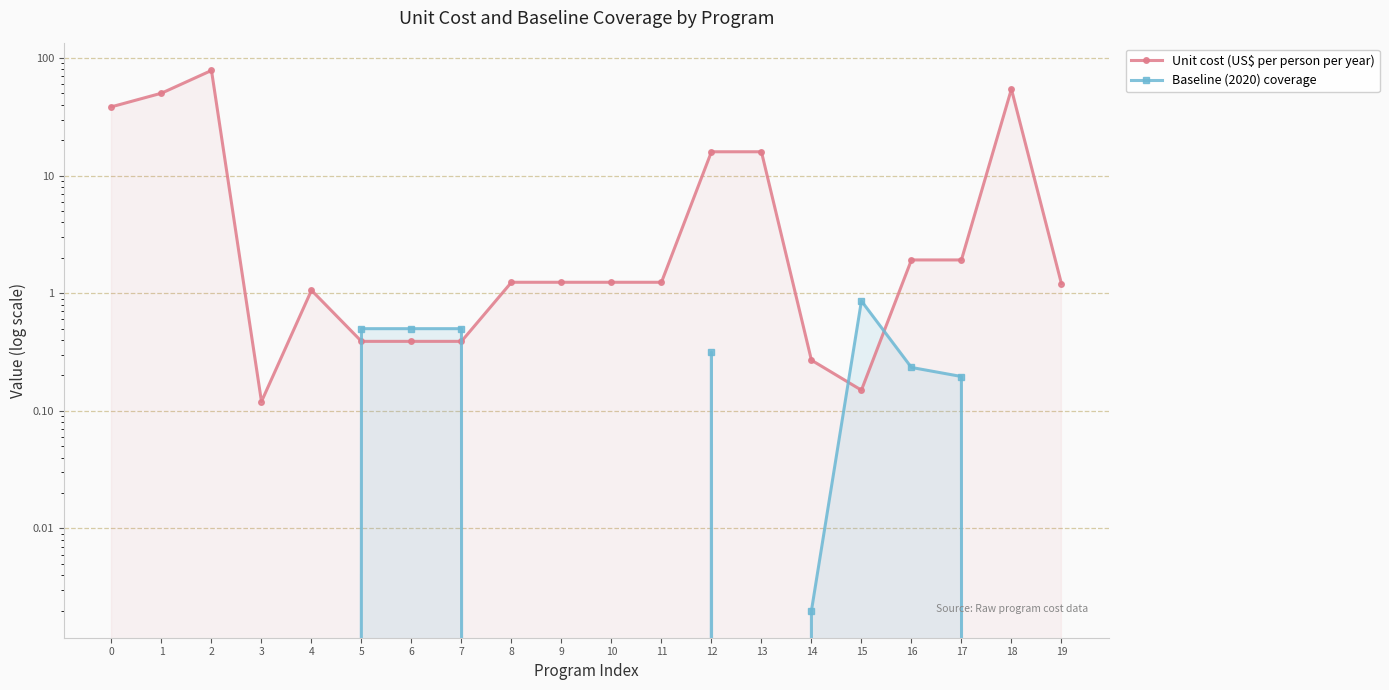

The value of Baseline (2020) coverage at 3 is 0.0. True or false?

True